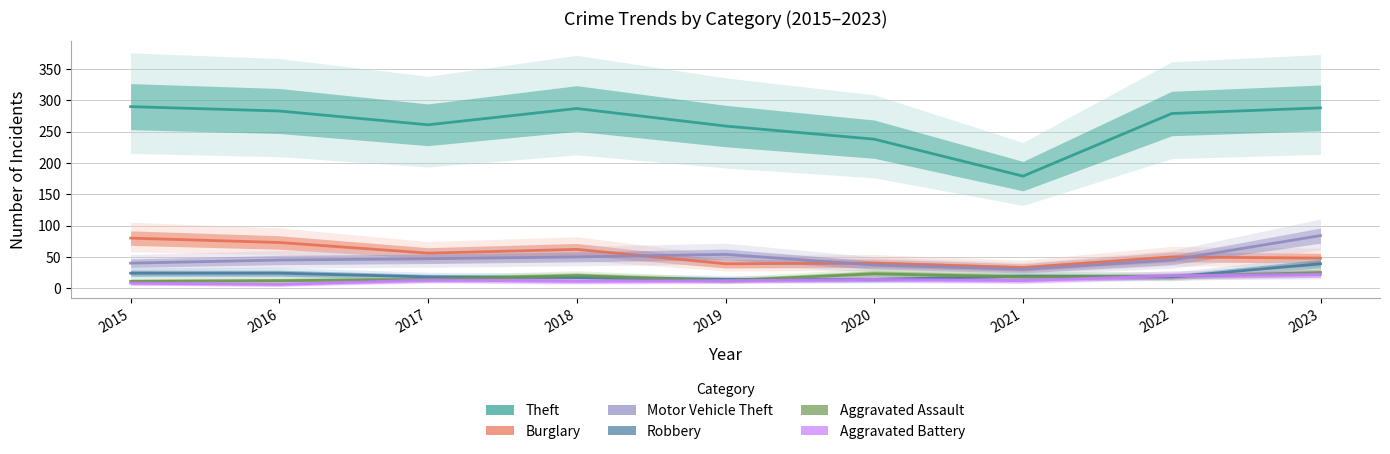

What is the total value across all series at 2020?

366